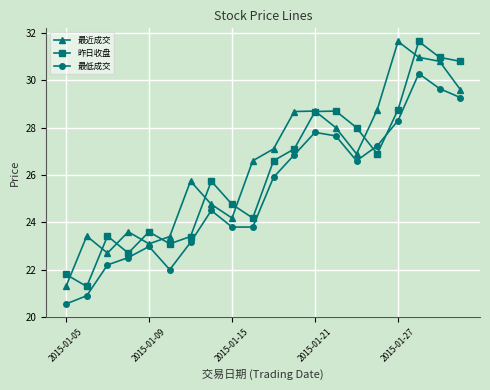

Which series has the largest total across all categories?

最近成交